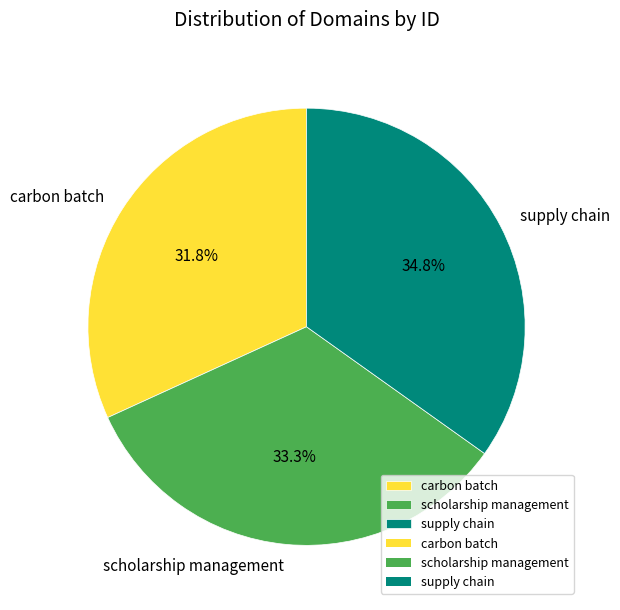

Is there any slice that represents more than half of the pie?

No